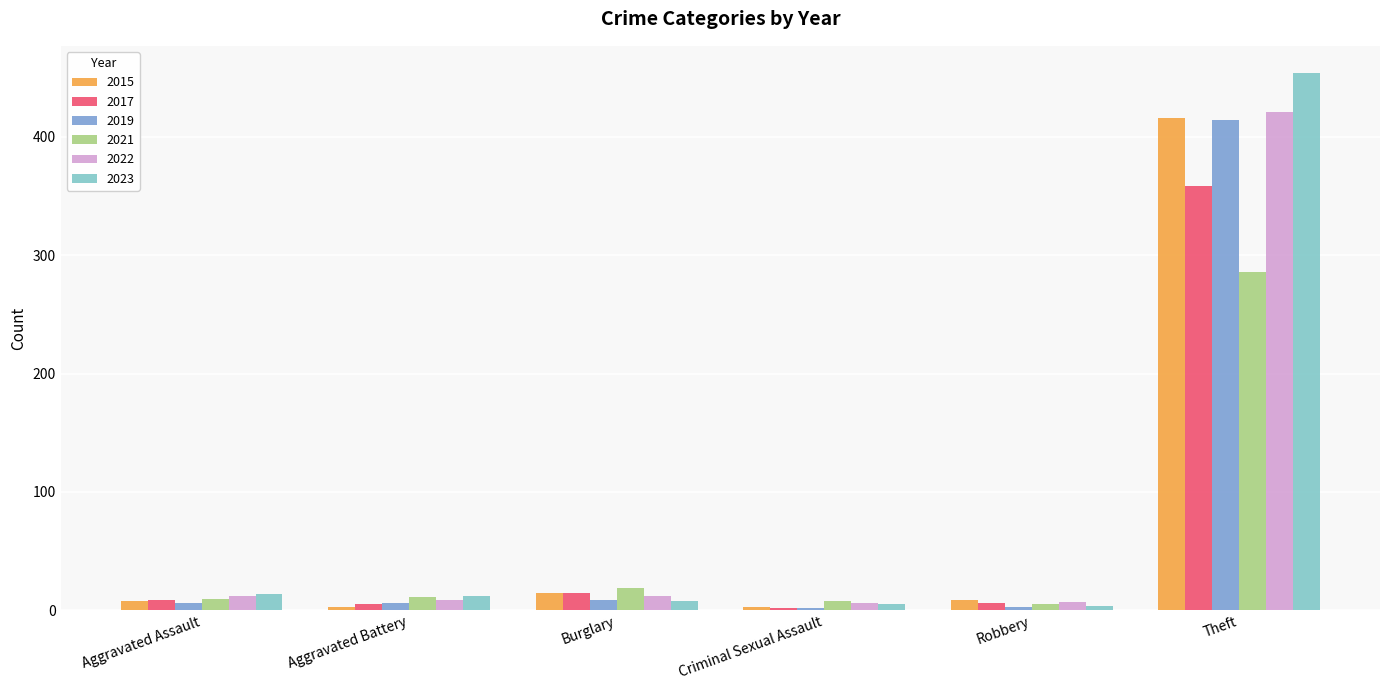

Which series has the largest range (max minus min)?

2023